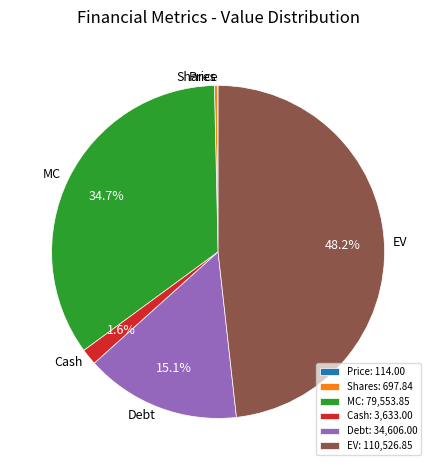

What is the largest slice in the pie chart?

EV